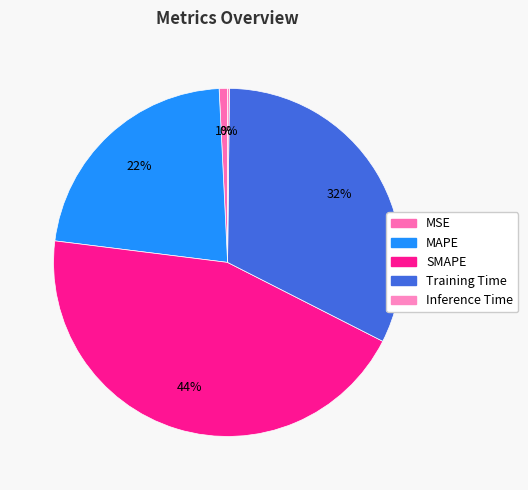

Combined, do MAPE and MSE account for over 50%?

No